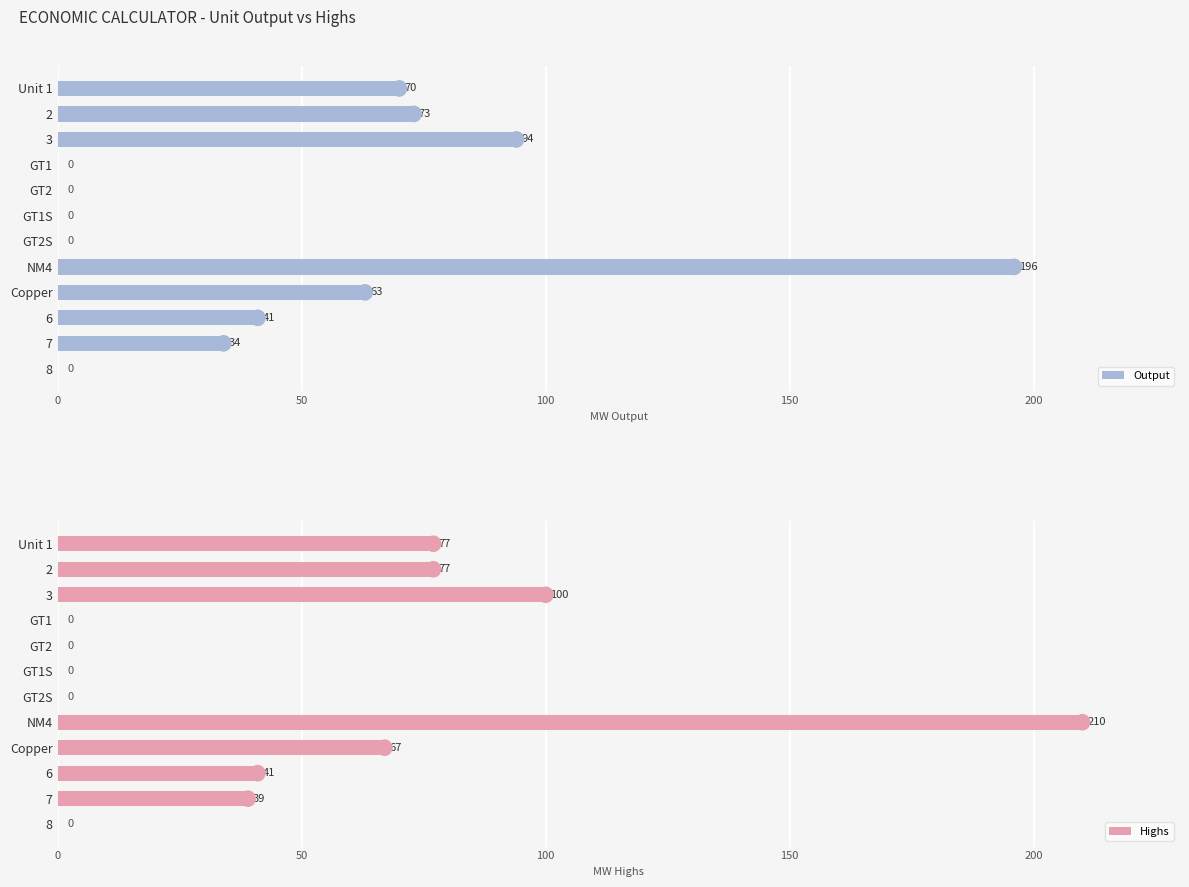

Where is Highs nearest to the value 105?

3